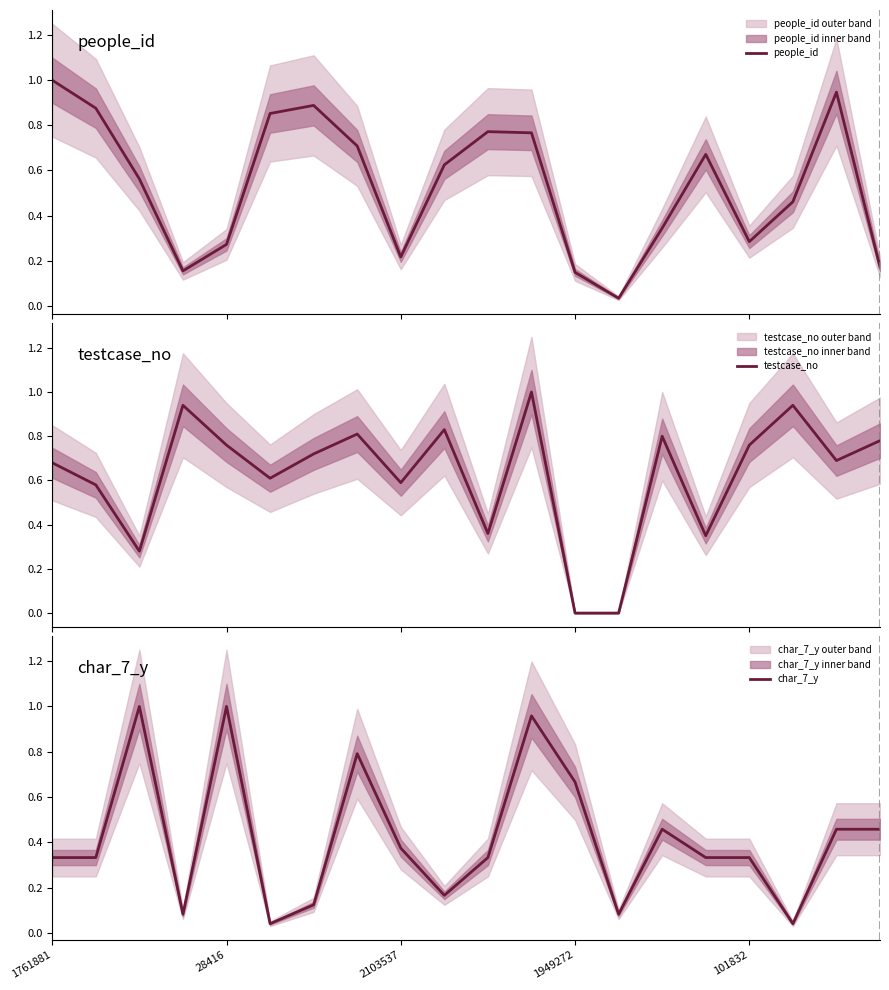

Between 19 and 6, which is larger?

6